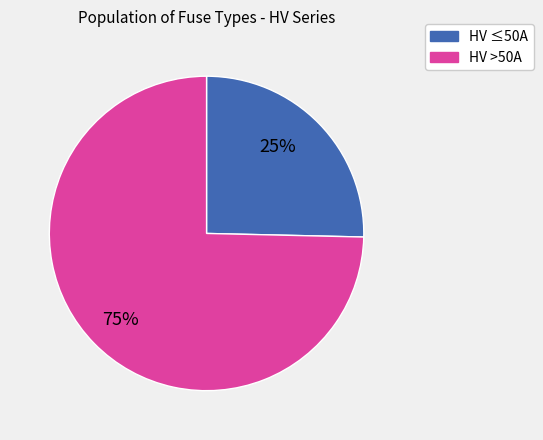

Does any single category account for the majority?

Yes